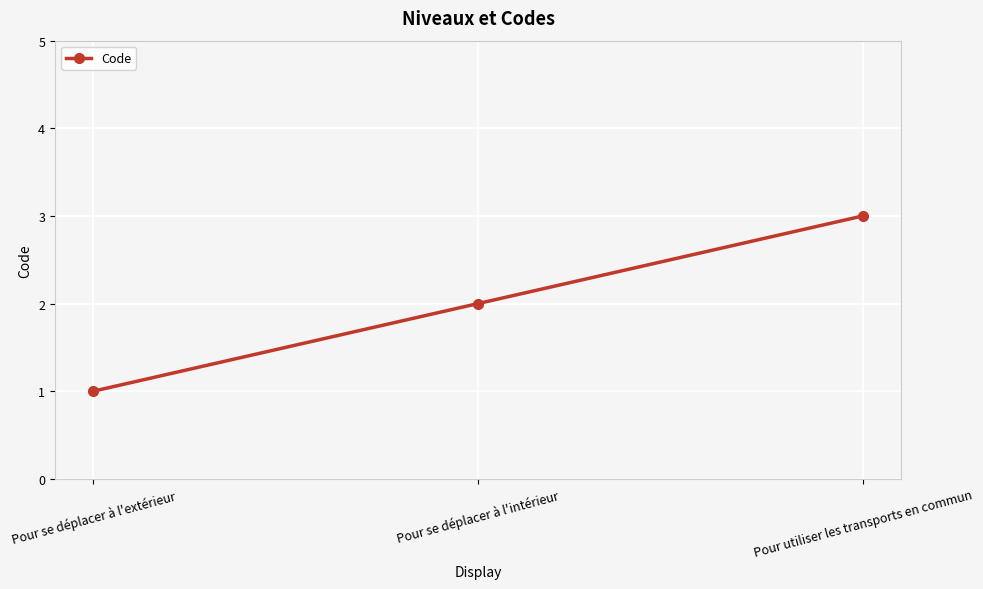

What is the label of the 3rd point from the right?

Pour se déplacer à l'extérieur